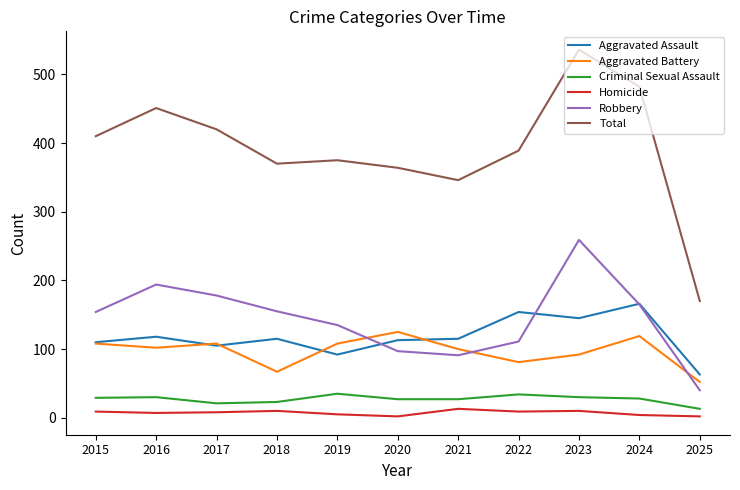

The value of Criminal Sexual Assault at 2017 is 21. True or false?

True